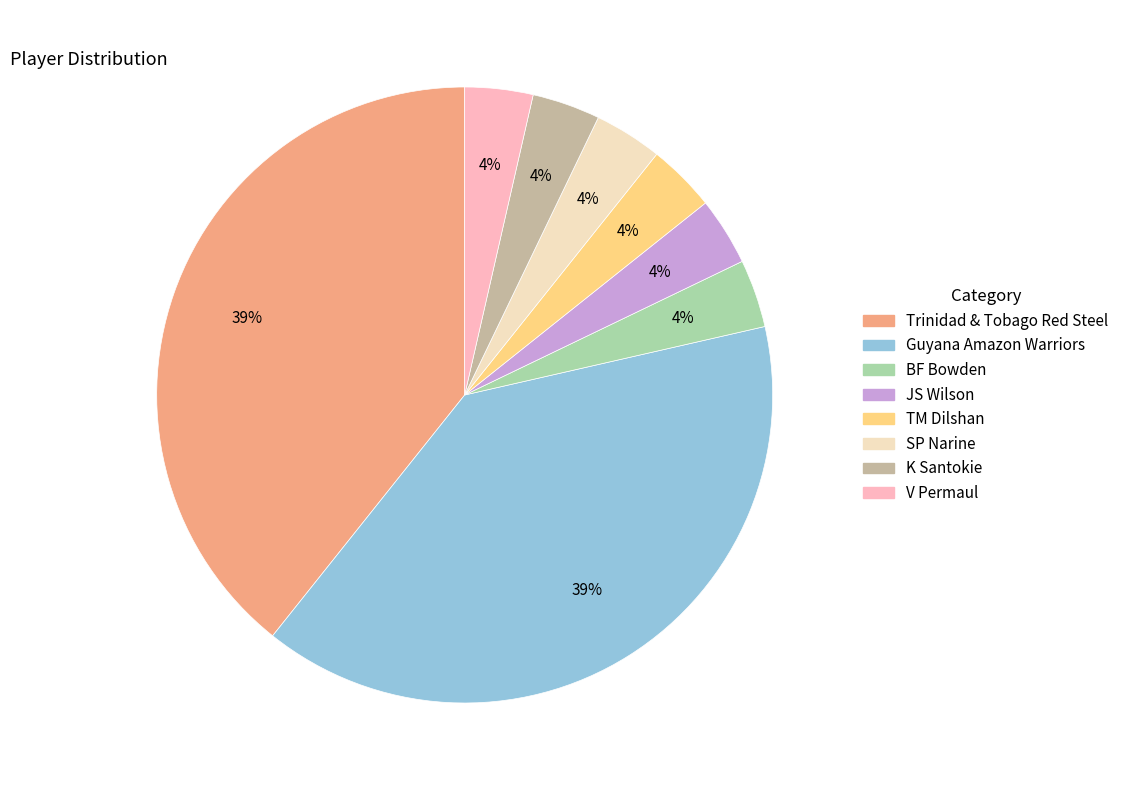

Count the number of slices in the pie.

8